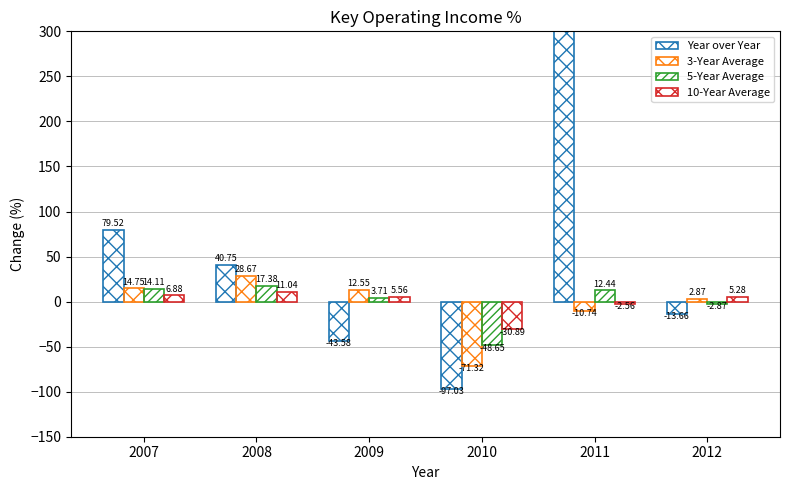

What value does the 5-Year Average series have at 2011?

12.4